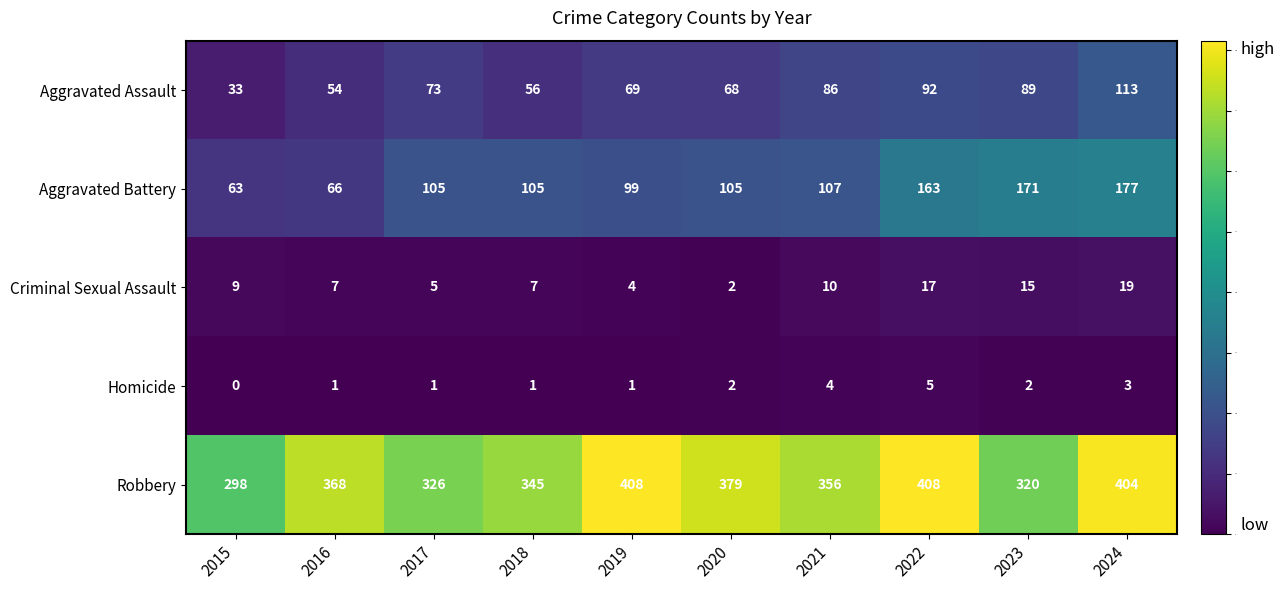

What is the difference between the second highest and second lowest values in the Aggravated Assault series?

38